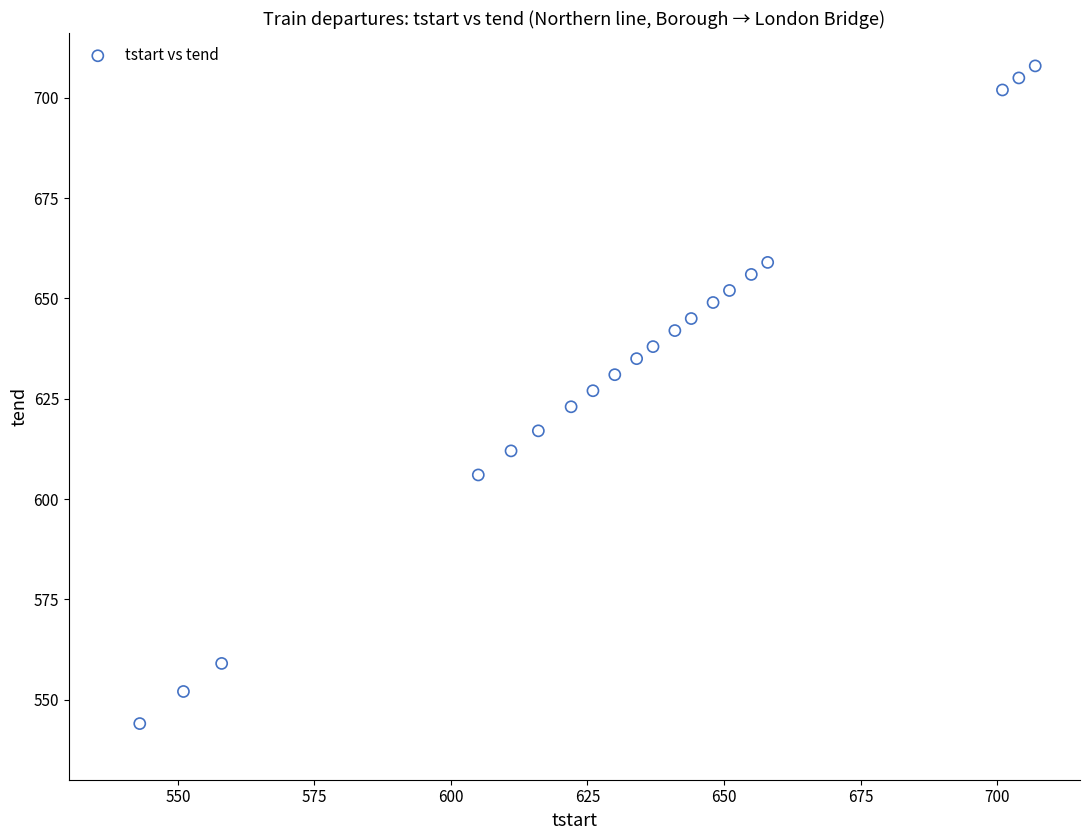

What is the range of Y values (max minus min)?

164